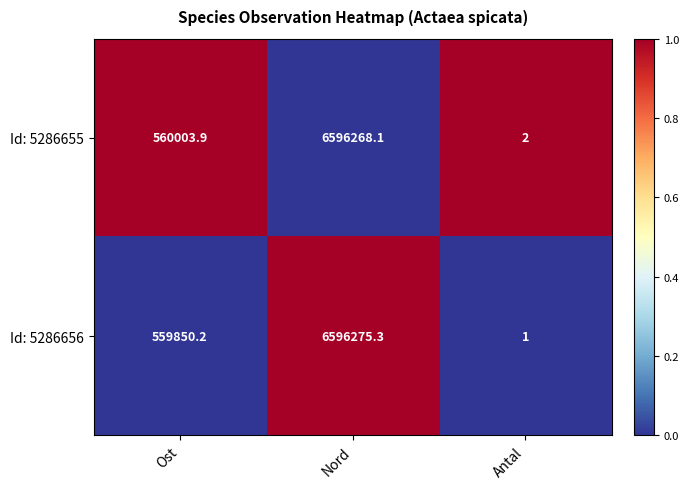

What is the total value across all series at Nord?

13192543.4